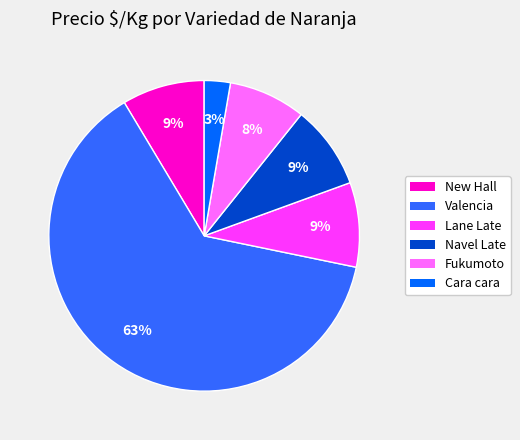

Is there a majority slice in this chart?

Yes